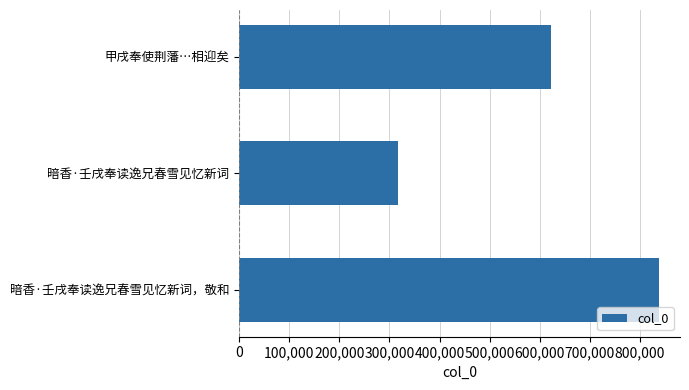

Reading bottom to top, extract all data points from this chart.

838182	316313	621800